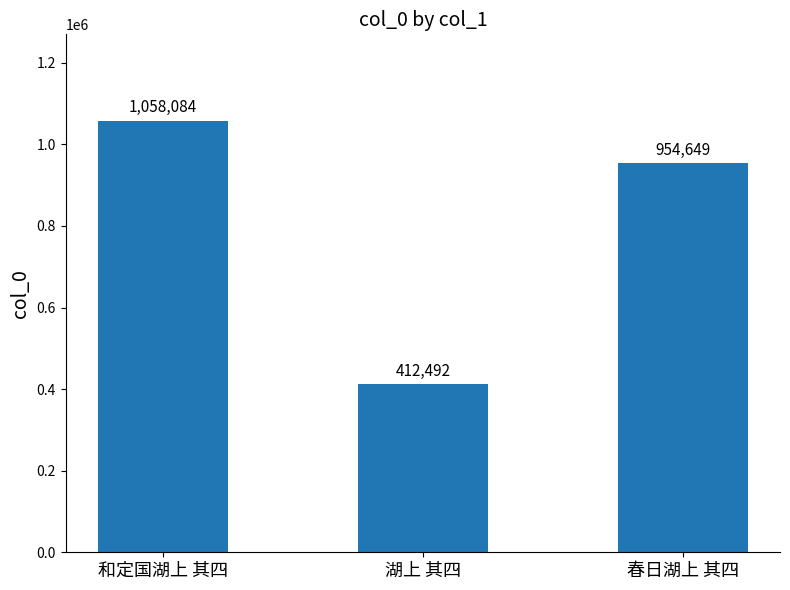

Where does the data first go above 954649?

和定国湖上 其四